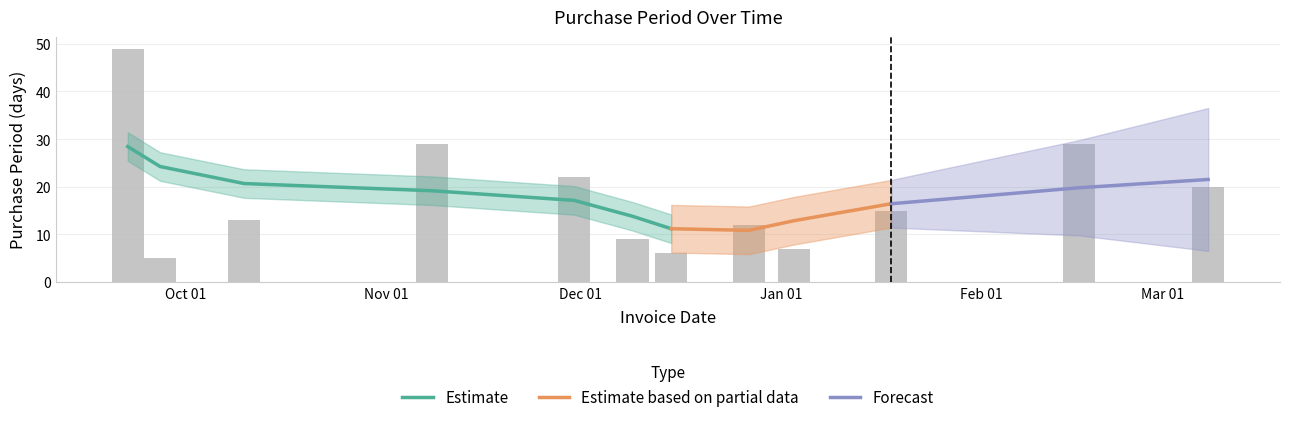

Which label corresponds to the largest value in the chart?

2016-09-22